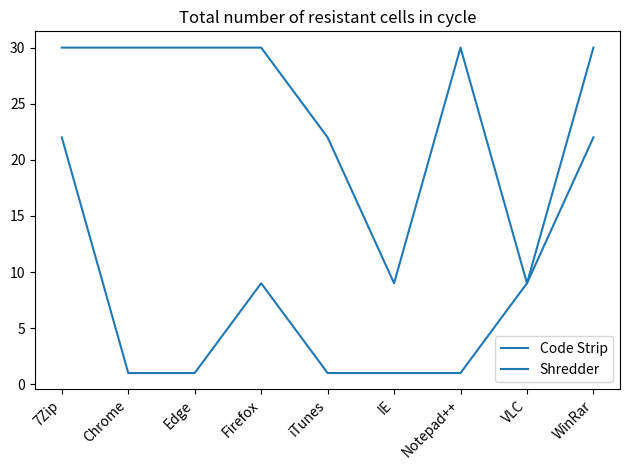

How many lines are shown in the chart?

2